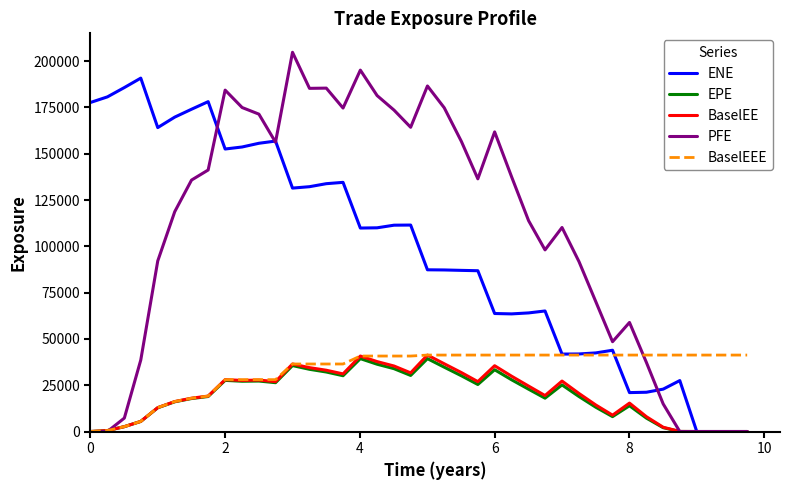

Which series has the widest spread of values?

PFE